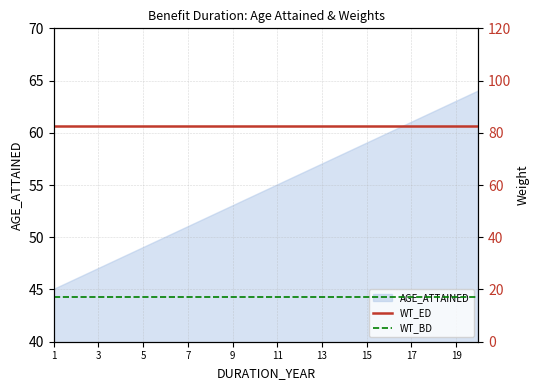

The AGE_ATTAINED series shows 33 at 17. True or false?

False